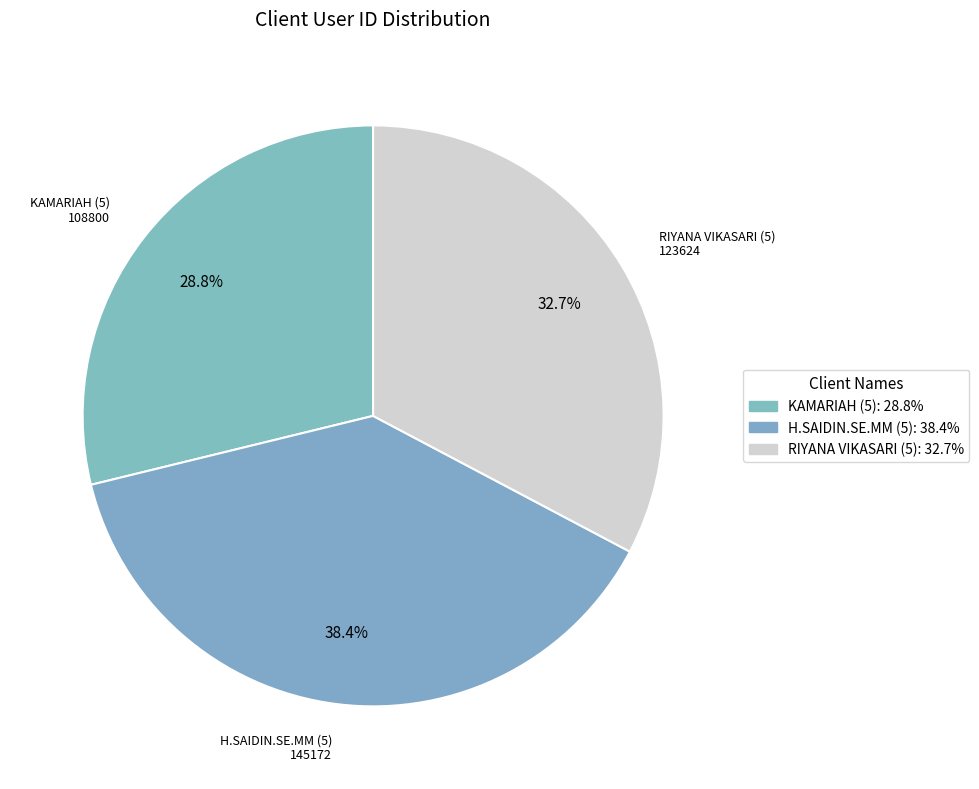

How many segments does this pie chart have?

3